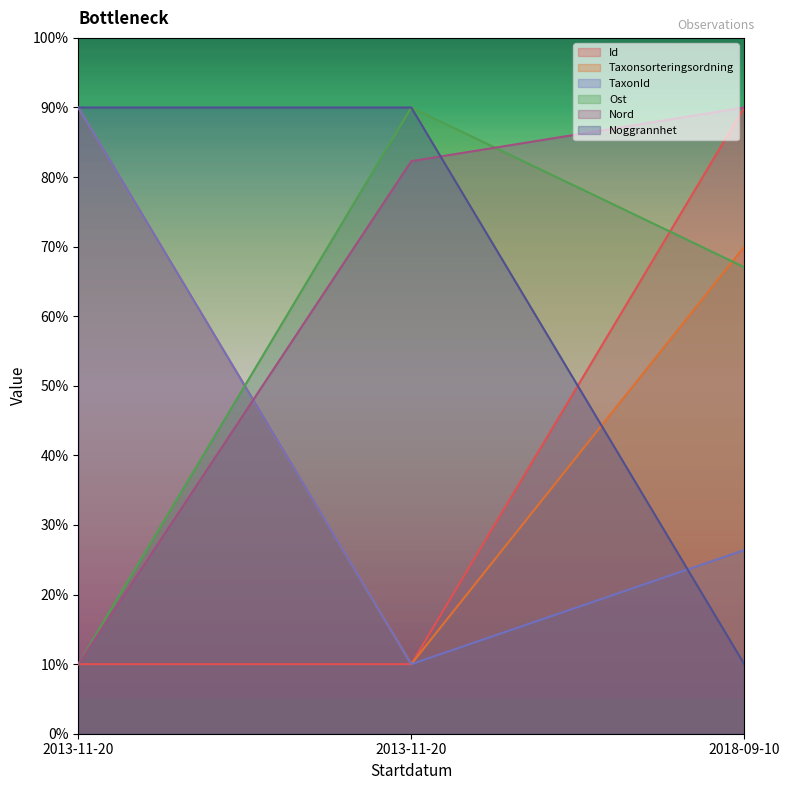

How many lines are shown in the chart?

6